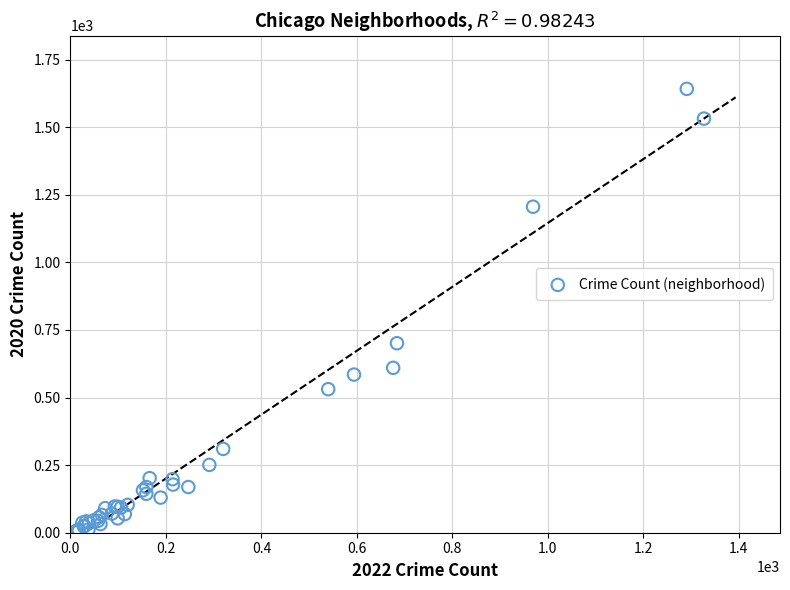

What Y value in the scatter plot is closest to 823?

701